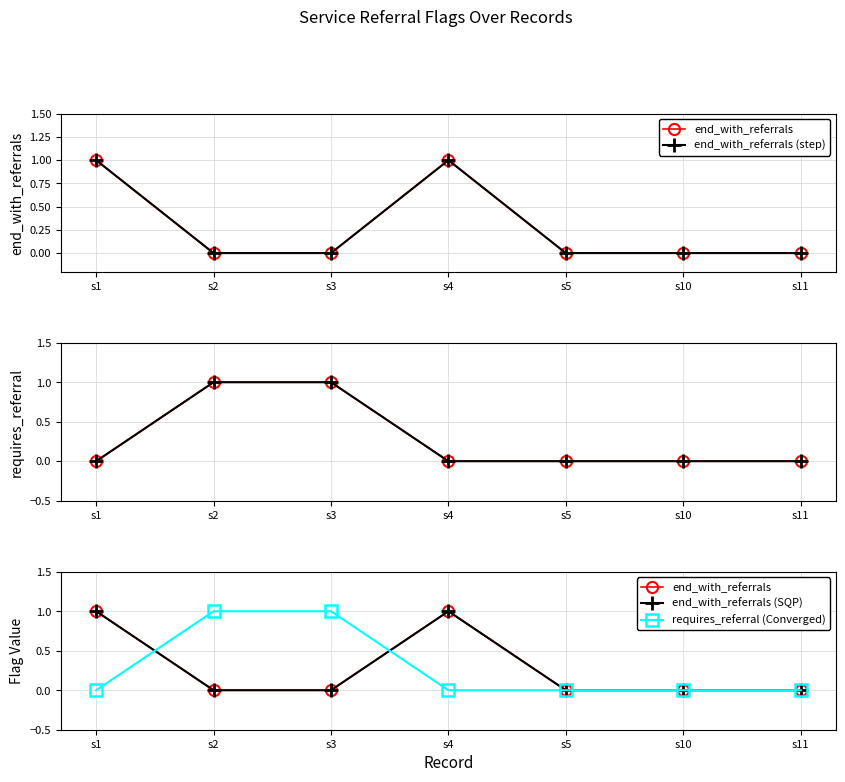

What is the difference between the highest and lowest values at s4?

1